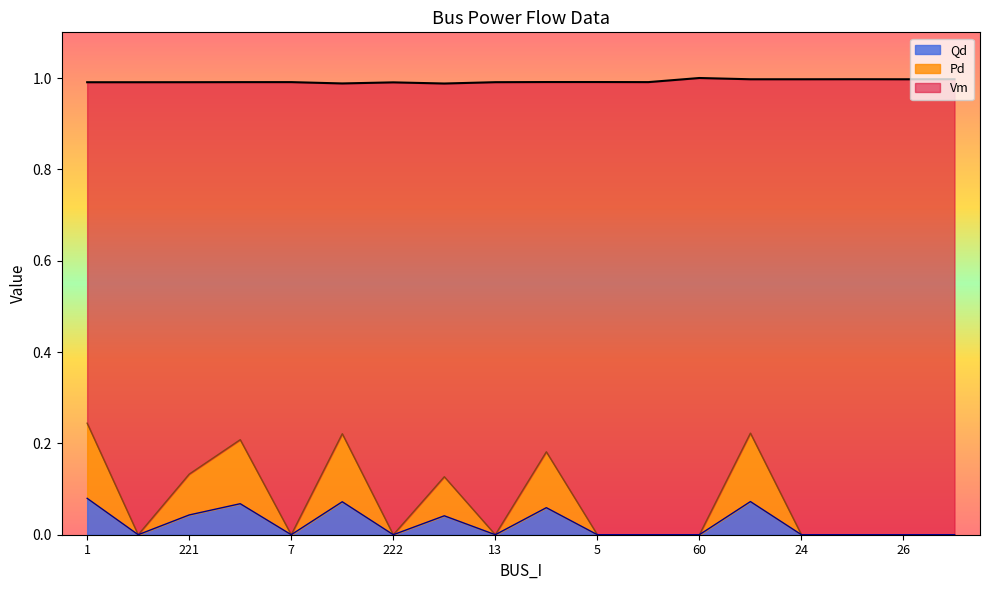

What are all the series names shown in the legend?

Qd, Pd, Vm